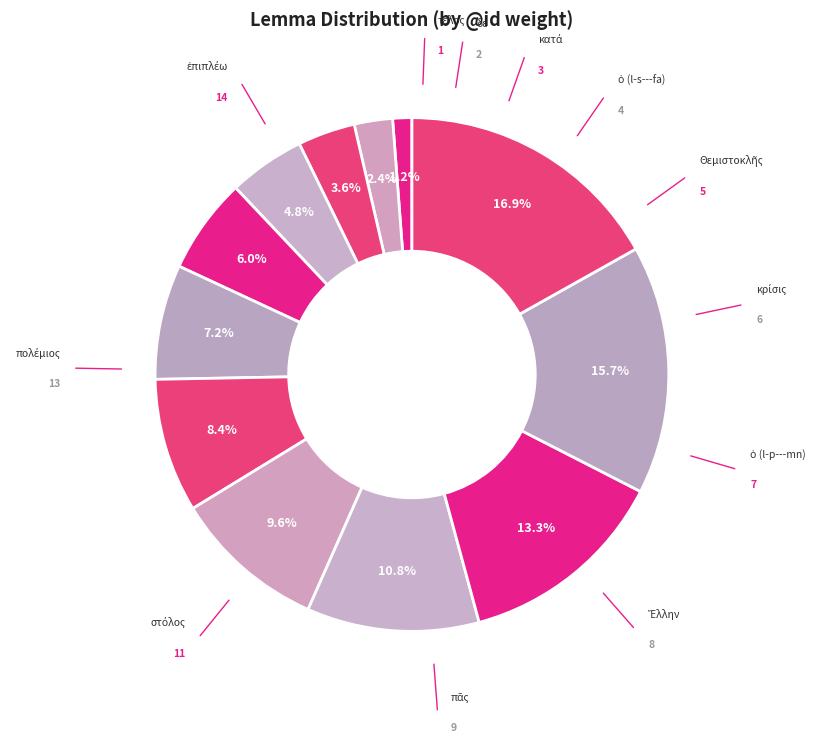

How many slices are in this pie chart?

12